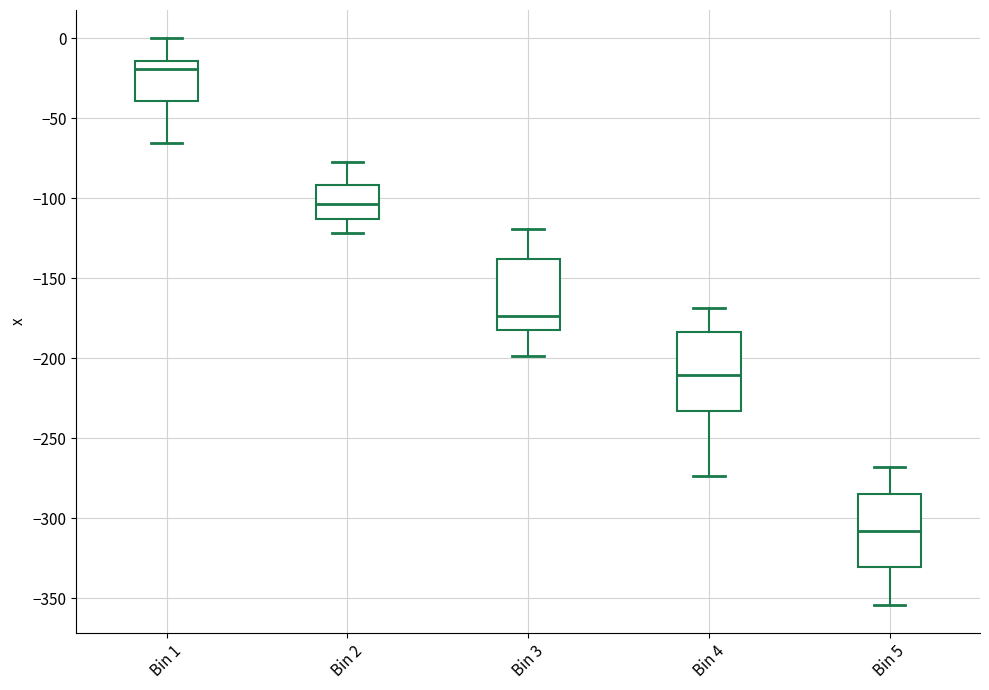

Which box's median line is the lowest?

Bin 5